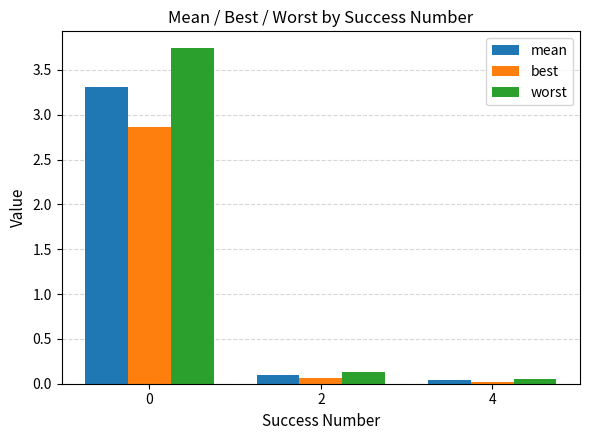

Rank the series at 0 from highest to lowest value.

worst, mean, best